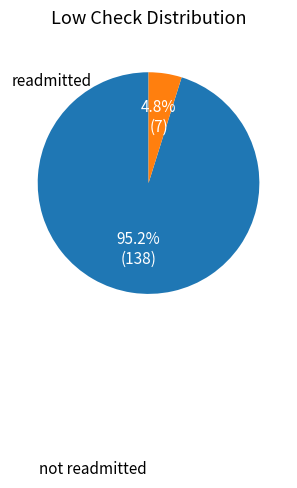

Which slice is the largest?

not readmitted